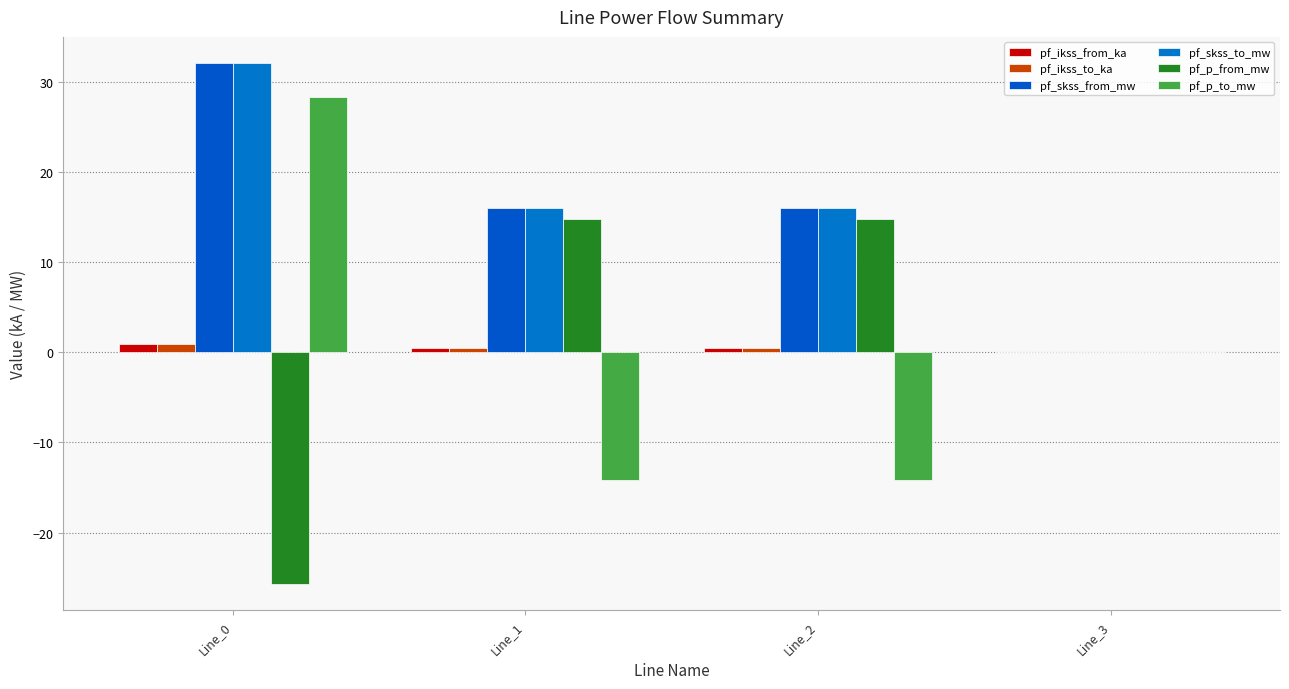

The value of pf_ikss_from_ka at Line_0 is 0.9. True or false?

True